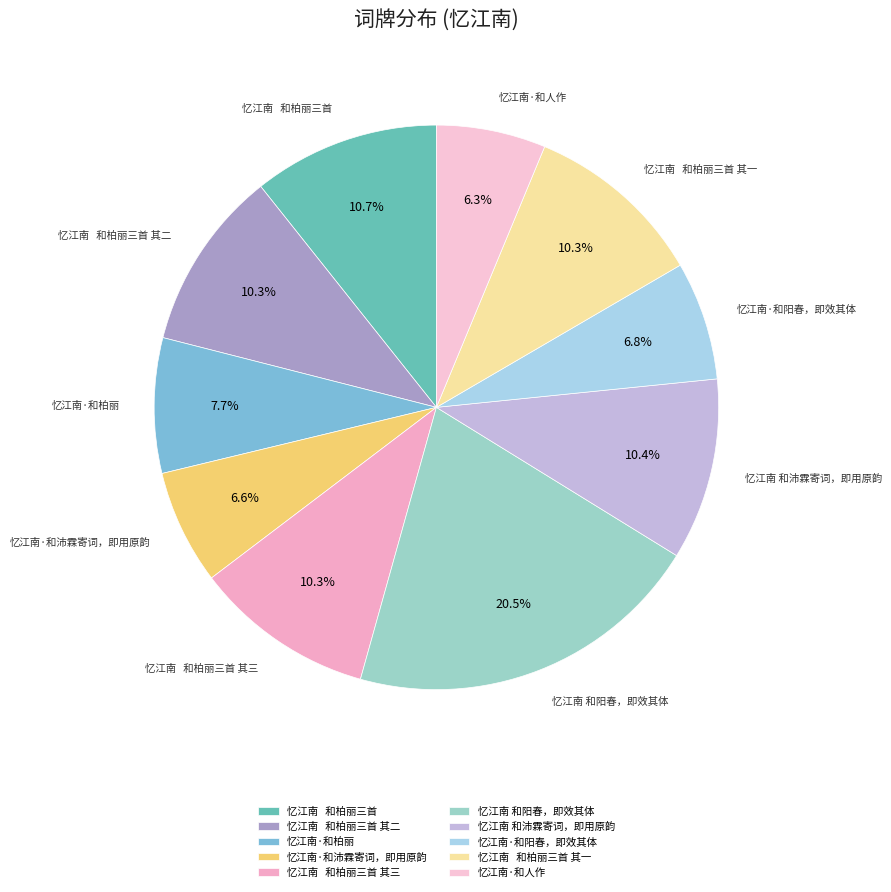

What percentage is the 忆江南·和人作 slice, to the nearest percent?

6%